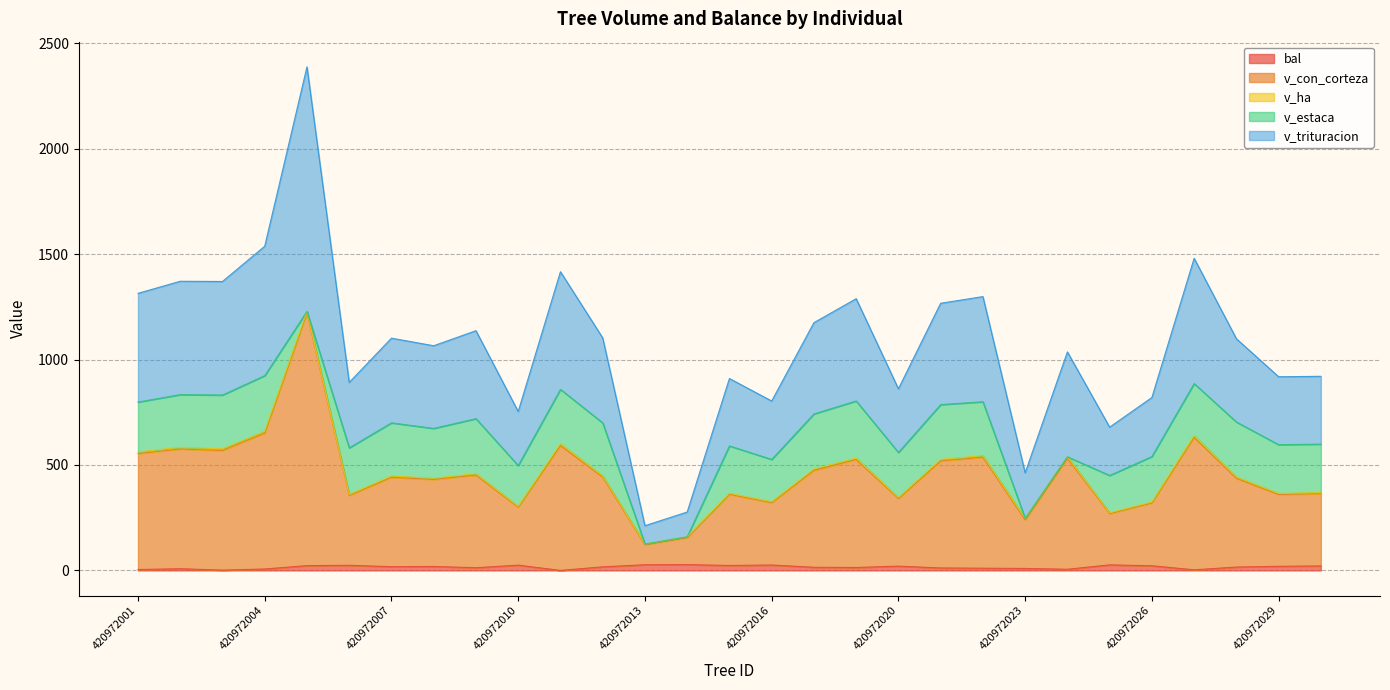

What is the sum of all v_con_corteza values?

13273.1